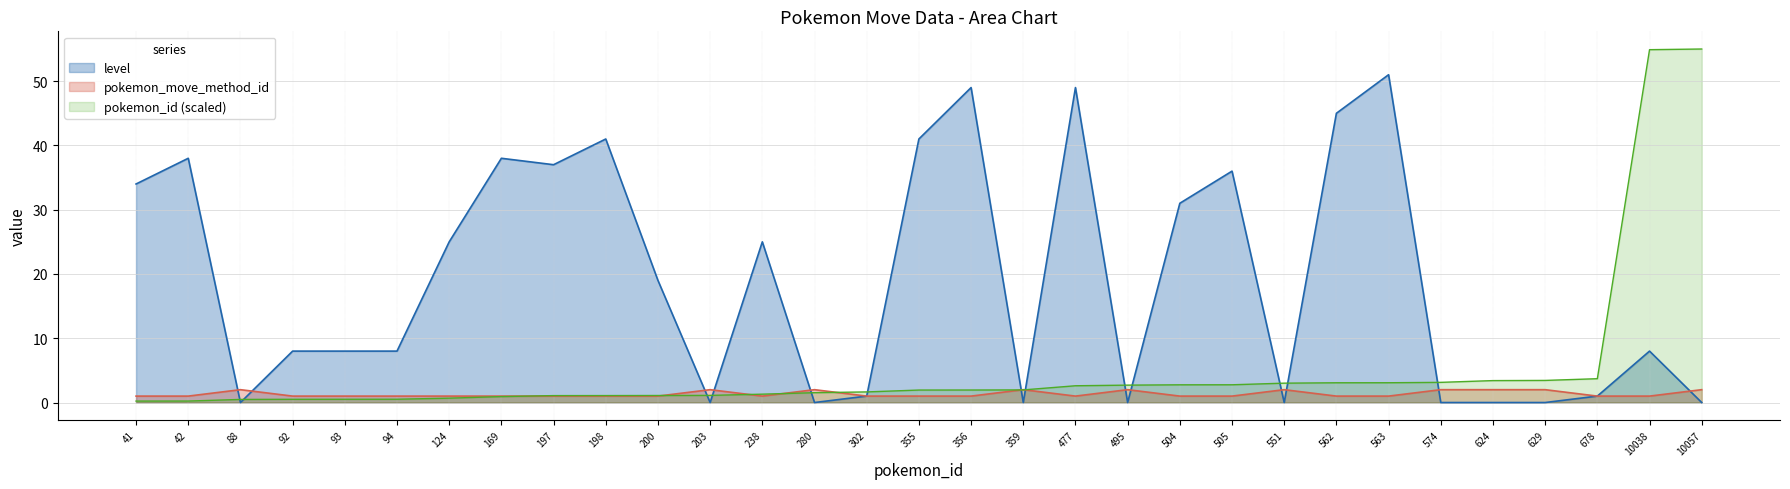

How many lines are shown in the chart?

3